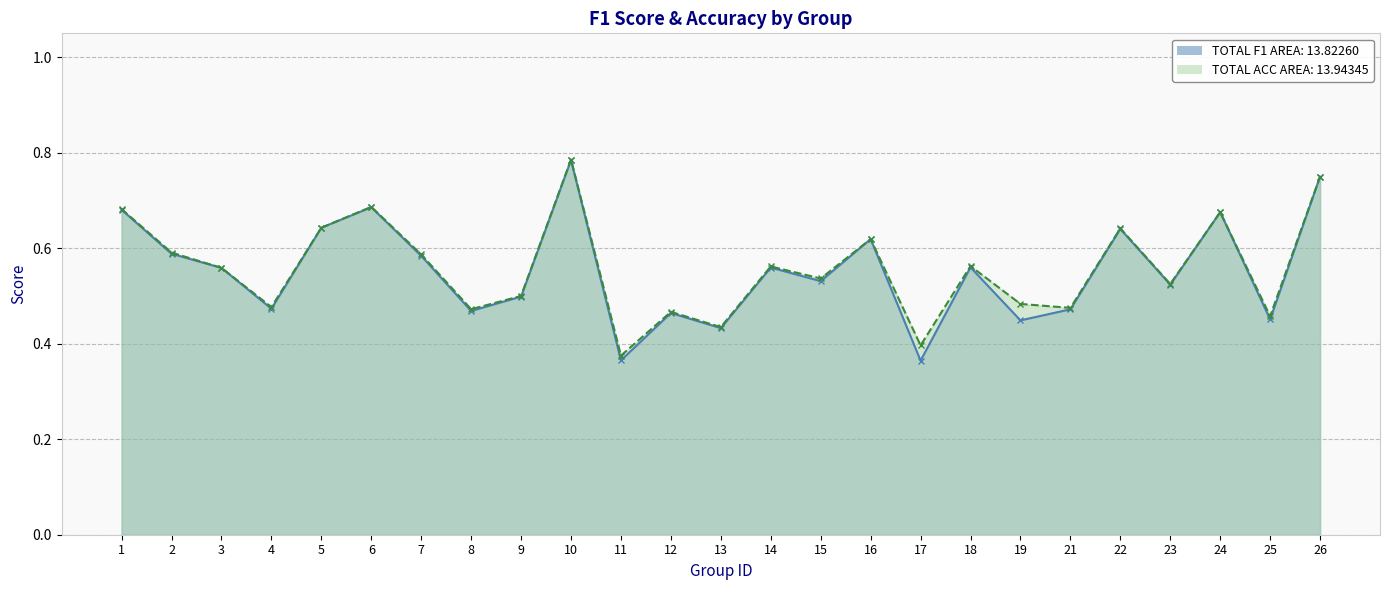

True or false: f1 has more than 2 interior local peaks.

True